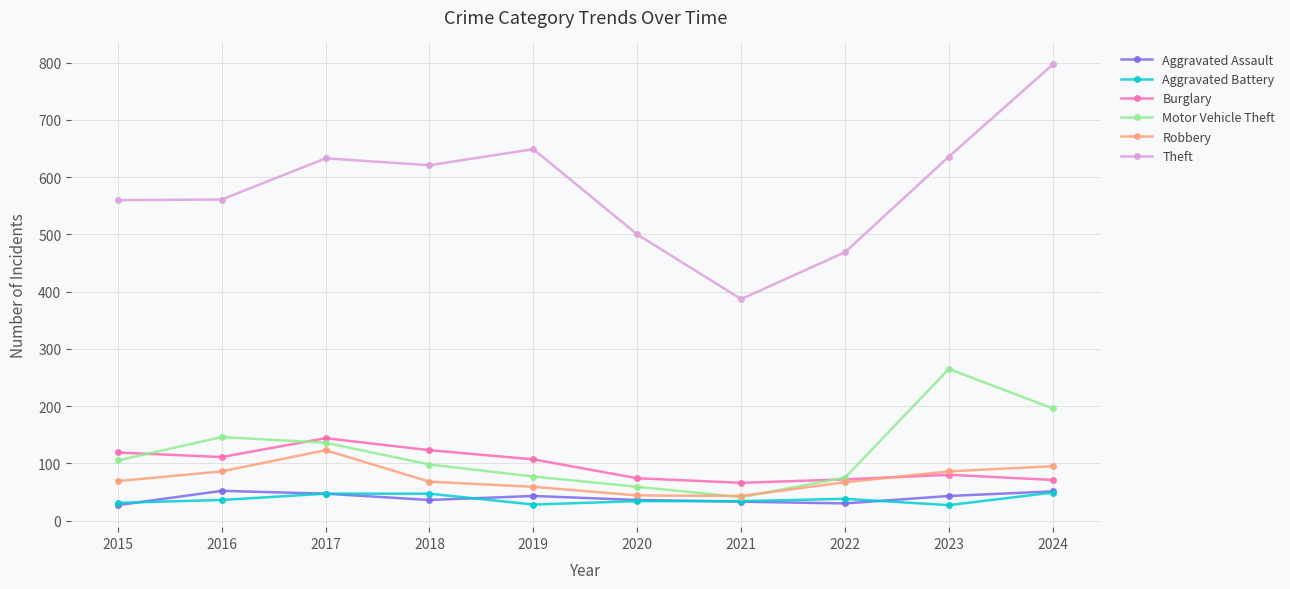

The value of Burglary at 2016 is 32. True or false?

False